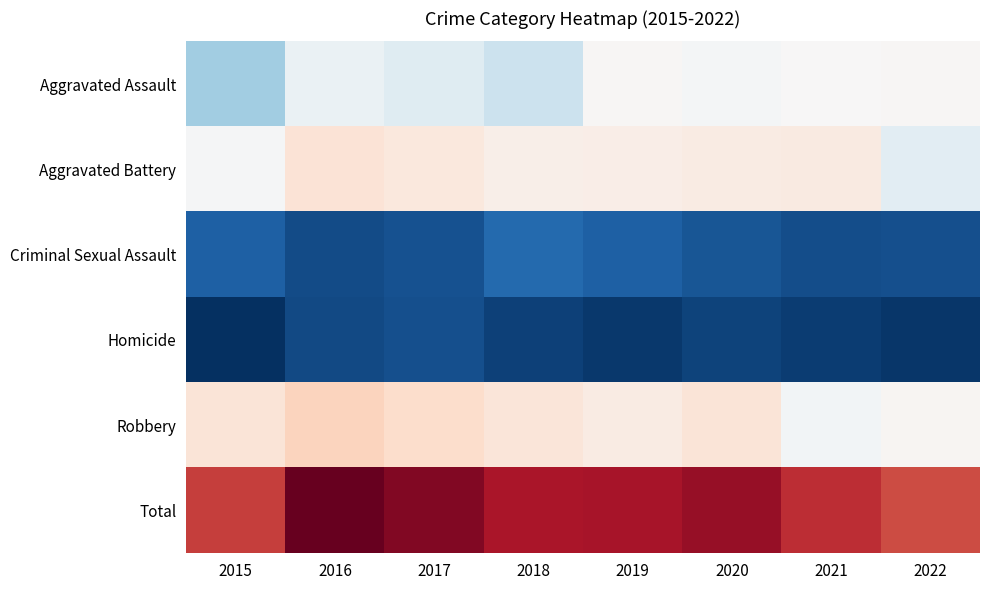

Which series has the largest range (max minus min)?

Total